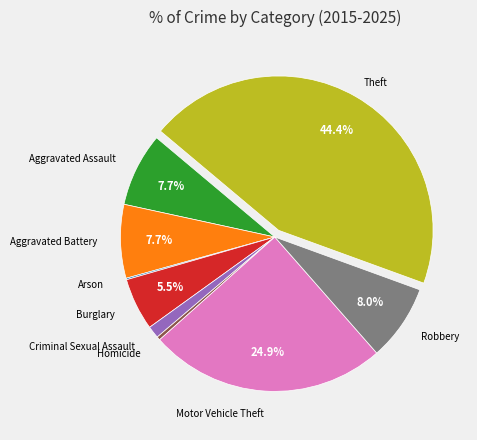

Between Criminal Sexual Assault and Aggravated Assault, which is larger?

Aggravated Assault